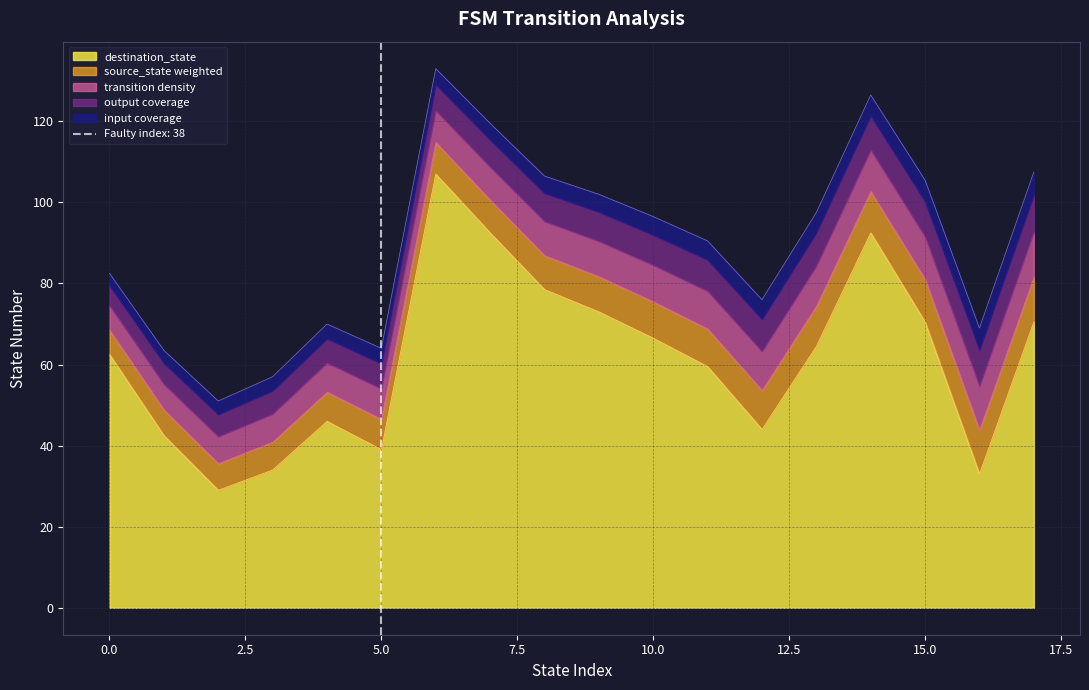

What is the lowest value of the destination_state series?

29.0